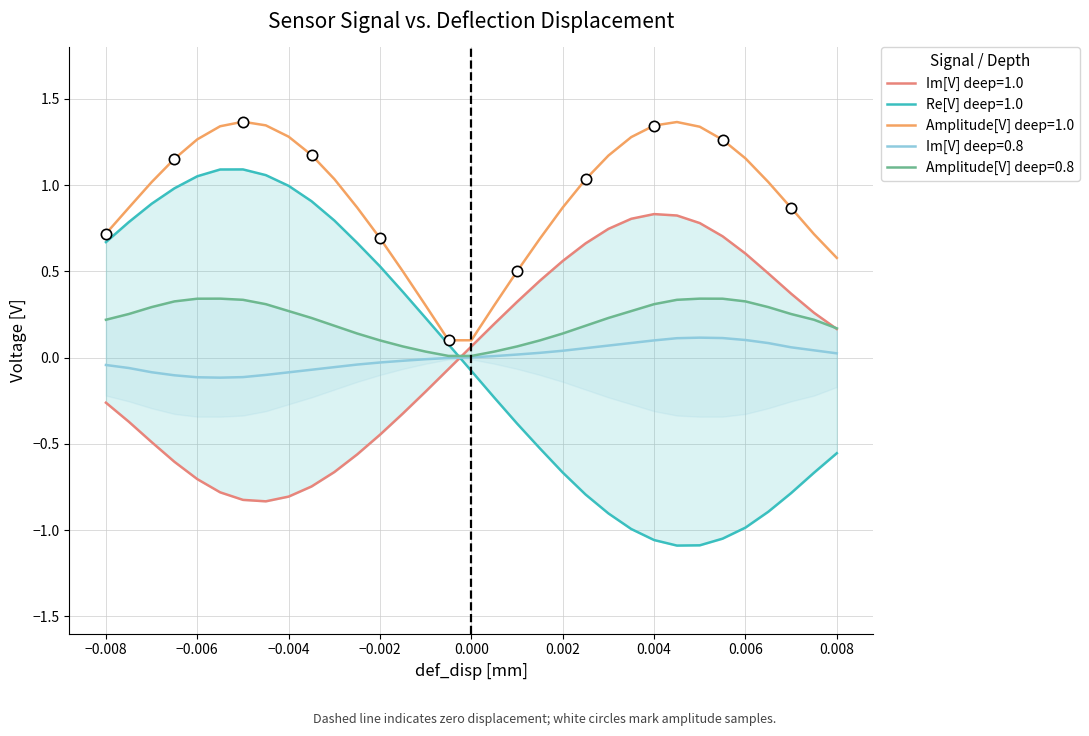

Which series has the widest spread of Y values?

Re[V] deep=1.0